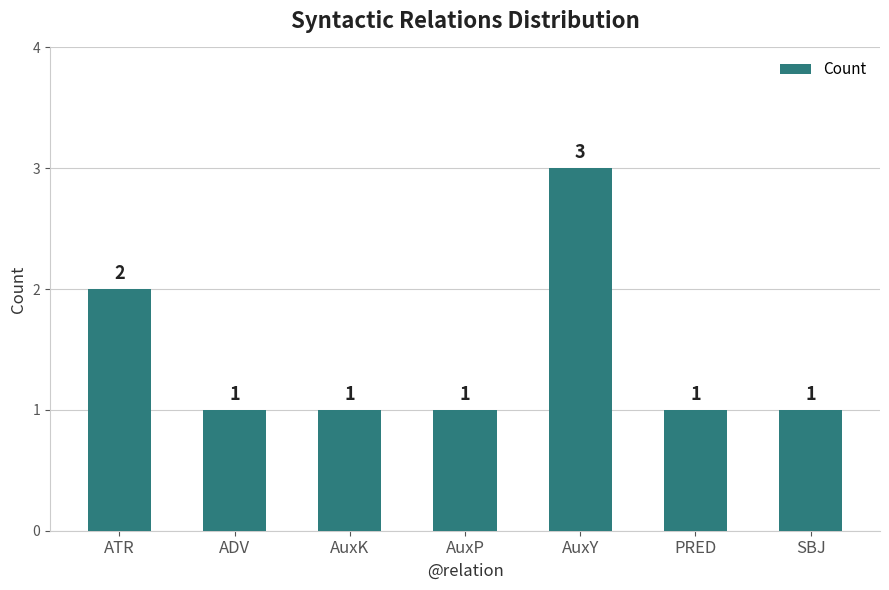

Approximately how many times larger is the value at AuxP compared to ATR?

0.5